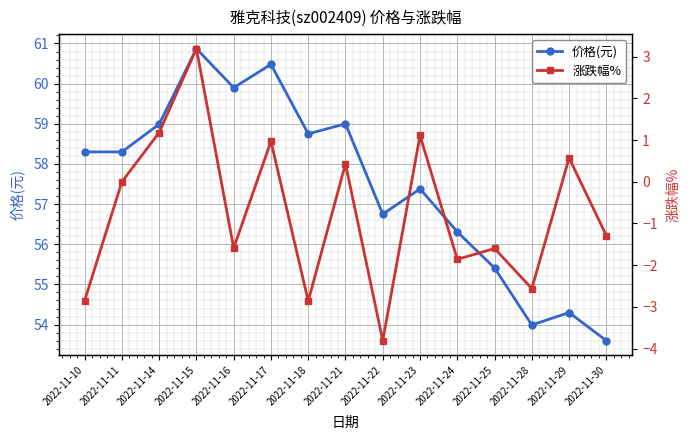

At which label does 价格(元) first exceed 58?

2022-11-10